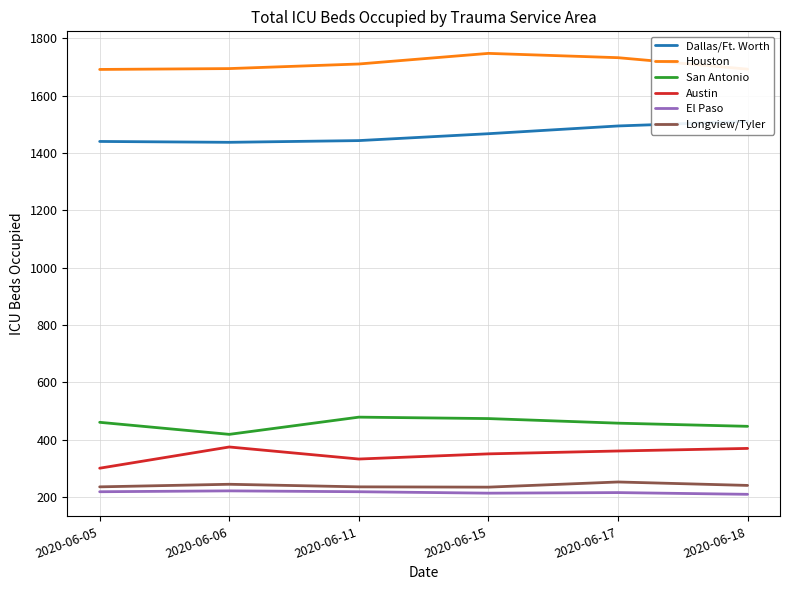

In Austin, how many points are lower than both neighbors (excluding endpoints)?

1